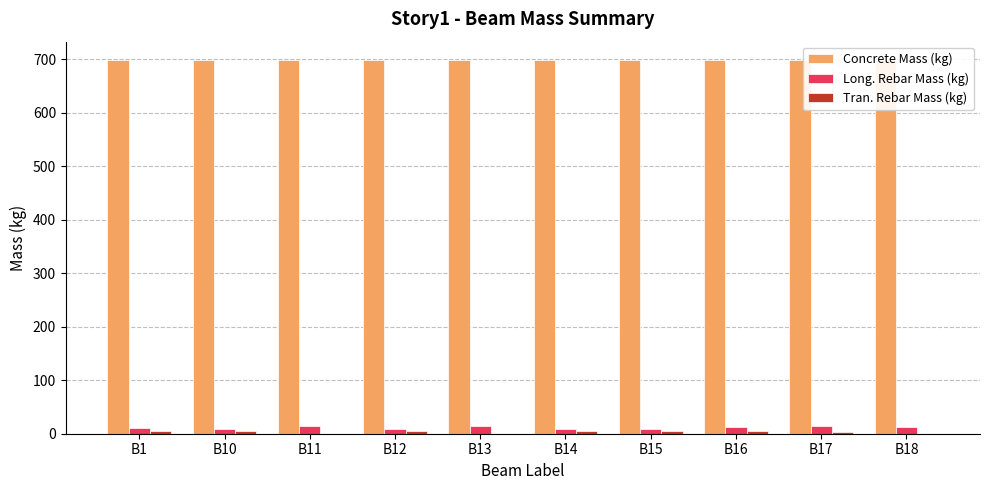

Does the chart contain any negative values?

No